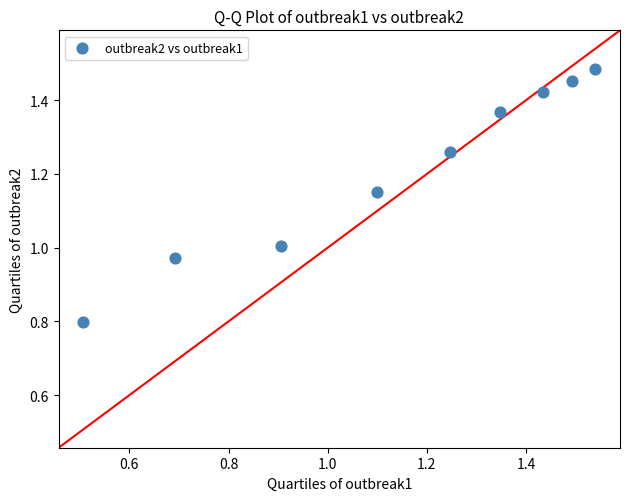

What is the range of Y values (max minus min)?

0.7